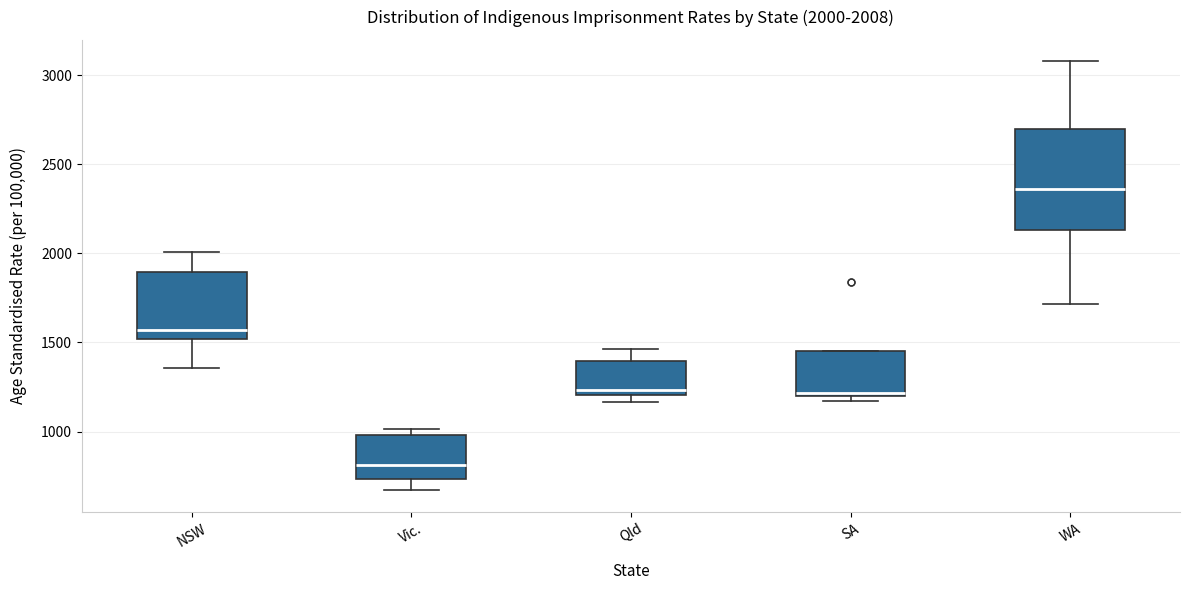

Which box's median line is the highest?

WA